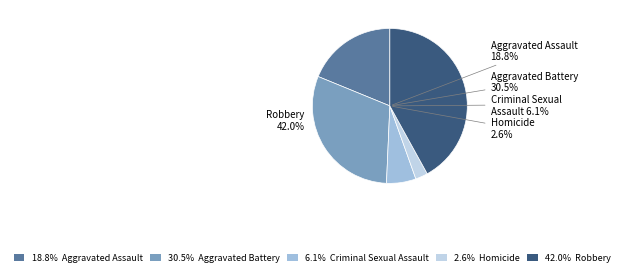

Which slice is the smallest?

Homicide